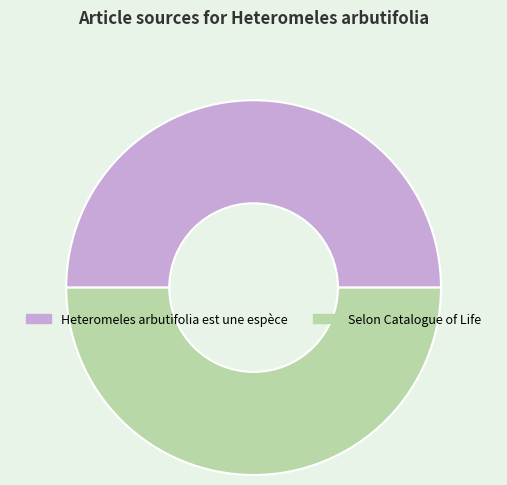

Approximately how many times larger is the value at Heteromeles arbutifolia est une espèce compared to Selon Catalogue of Life?

1.0